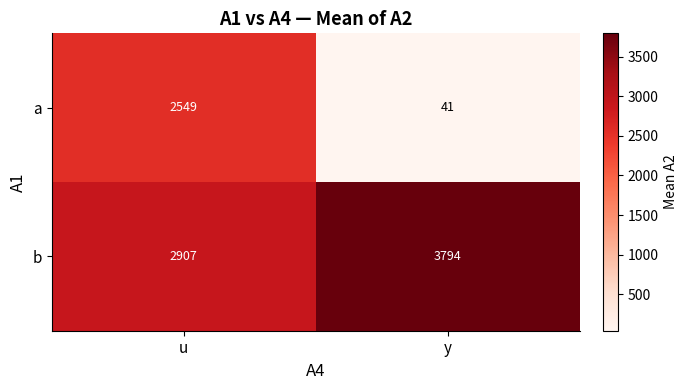

The value of b at y is 3794. True or false?

True